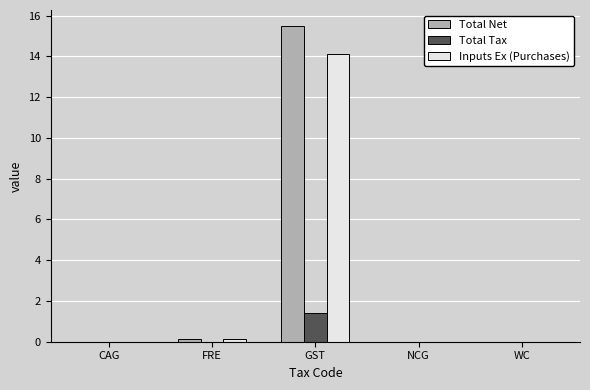

What is the highest value of the Total Tax series?

1.4